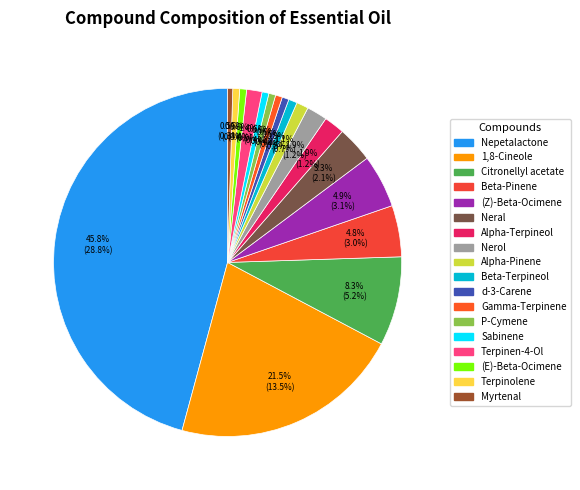

Which has a higher value, Terpinen-4-Ol or Sabinene?

Terpinen-4-Ol